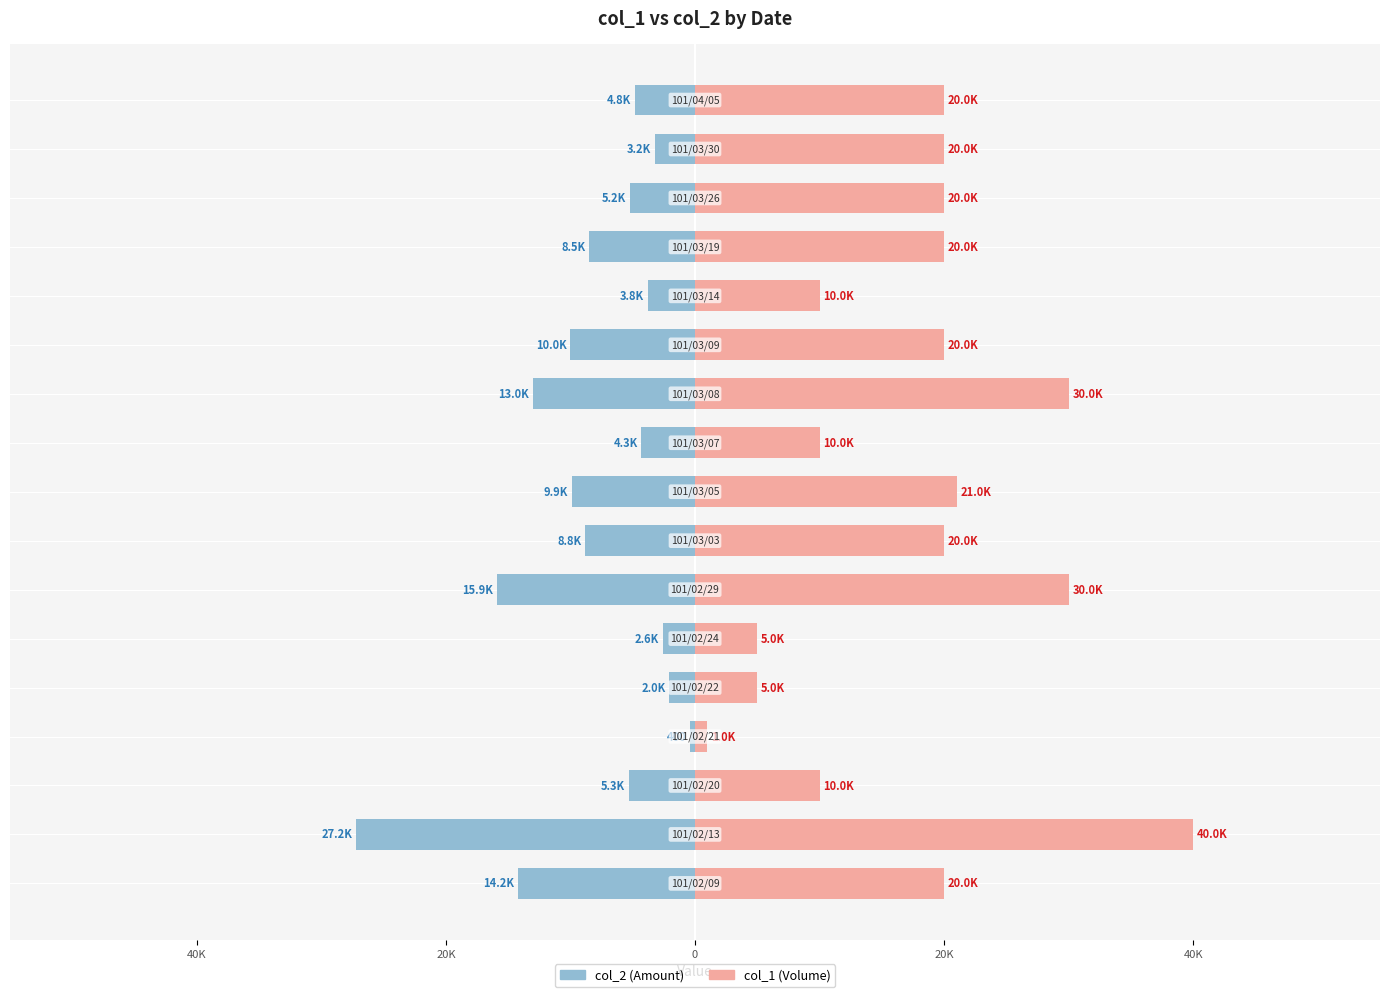

Reading right to left, list all the values displayed in this chart.

col_2: -4800	-3200	-5200	-8500	-3800	-10000	-13000	-4300	-9890	-8800	-15900	-2600	-2050	-400	-5300	-27200	-14200
col_1: 20000	20000	20000	20000	10000	20000	30000	10000	21000	20000	30000	5000	5000	1000	10000	40000	20000